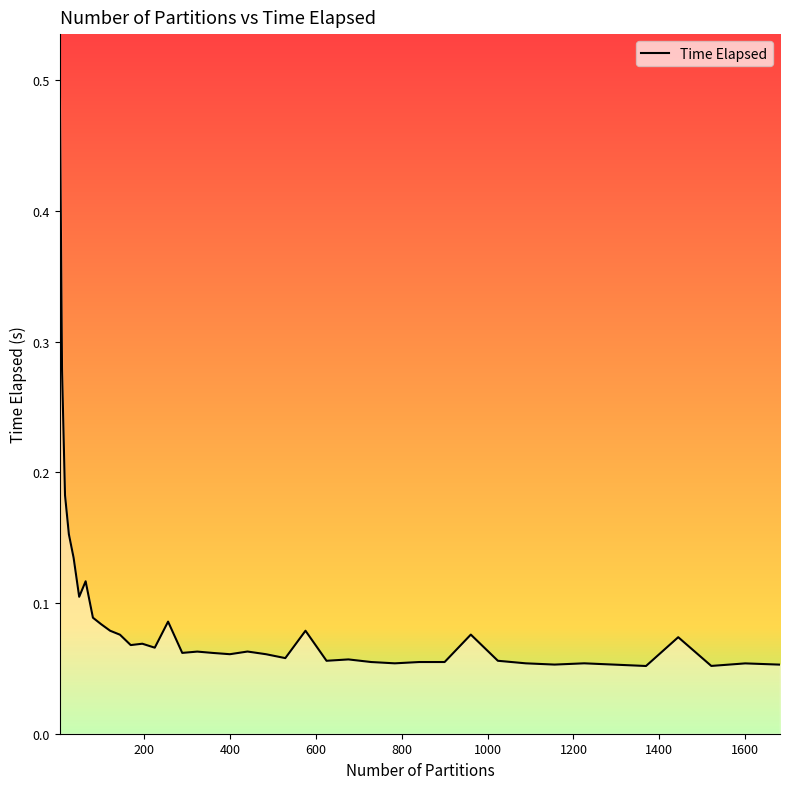

What is the difference between the maximum and minimum values?

0.4